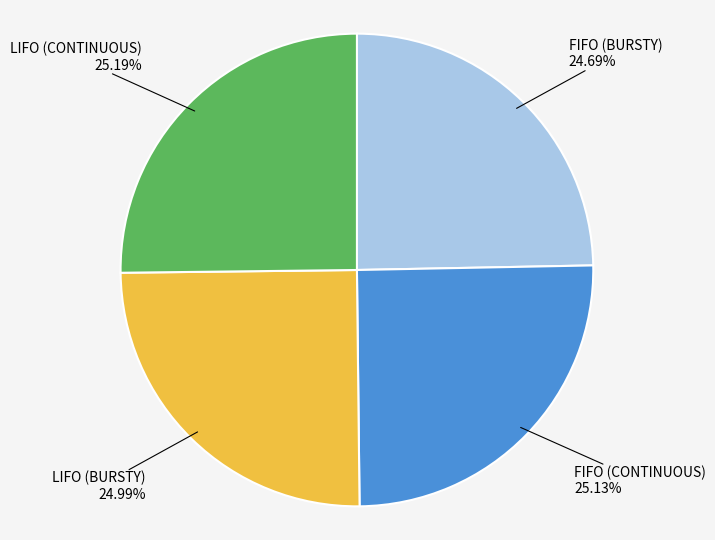

Is there a majority slice in this chart?

No